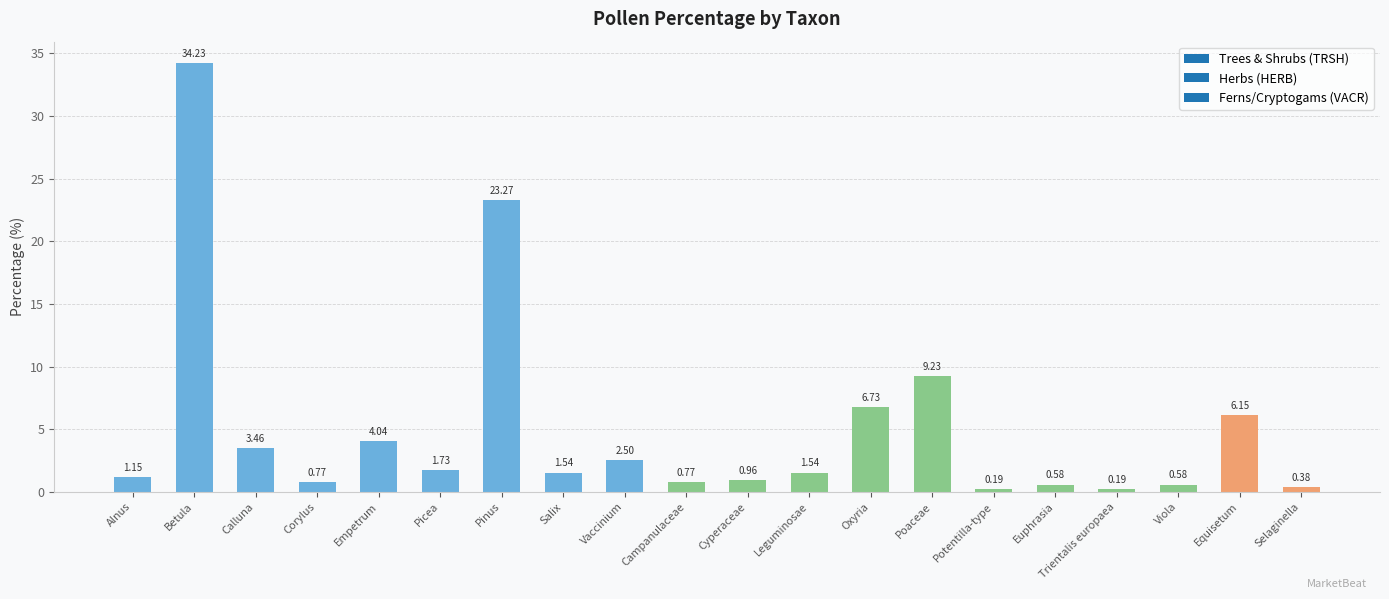

What is the difference between the maximum and minimum values?

34.0